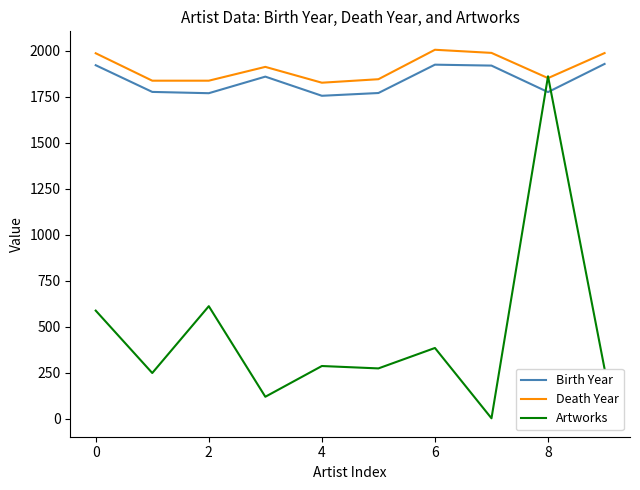

What is the greatest value displayed?

2005